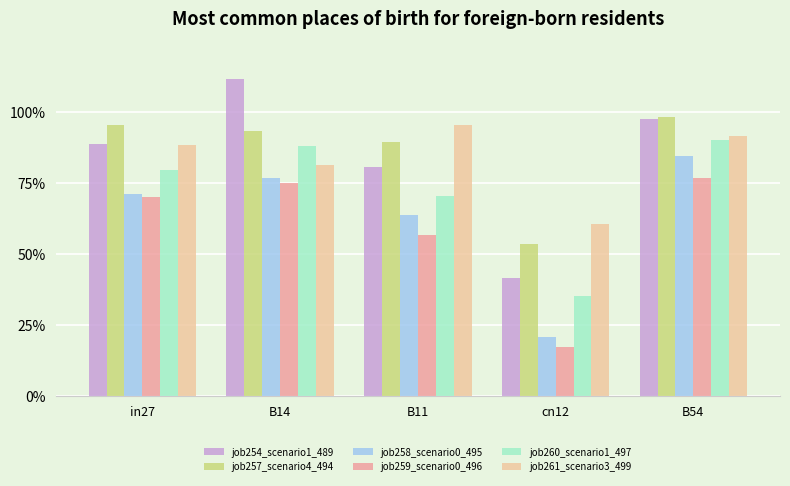

What are all the series names shown in the legend?

job254_scenario1_489, job257_scenario4_494, job258_scenario0_495, job259_scenario0_496, job260_scenario1_497, job261_scenario3_499